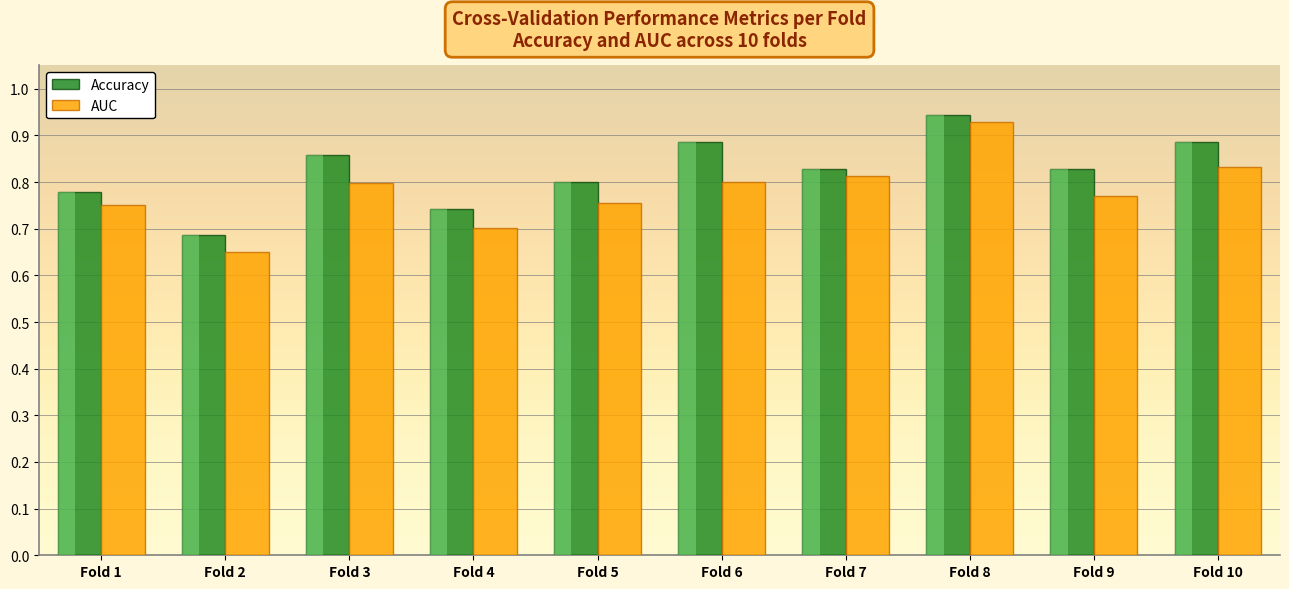

Count the AUC values in the range 0 to 1.

10